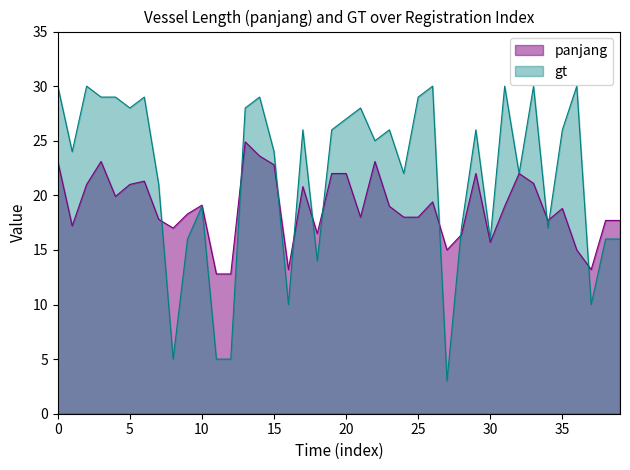

Rank the series at 15 from highest to lowest value.

gt, panjang